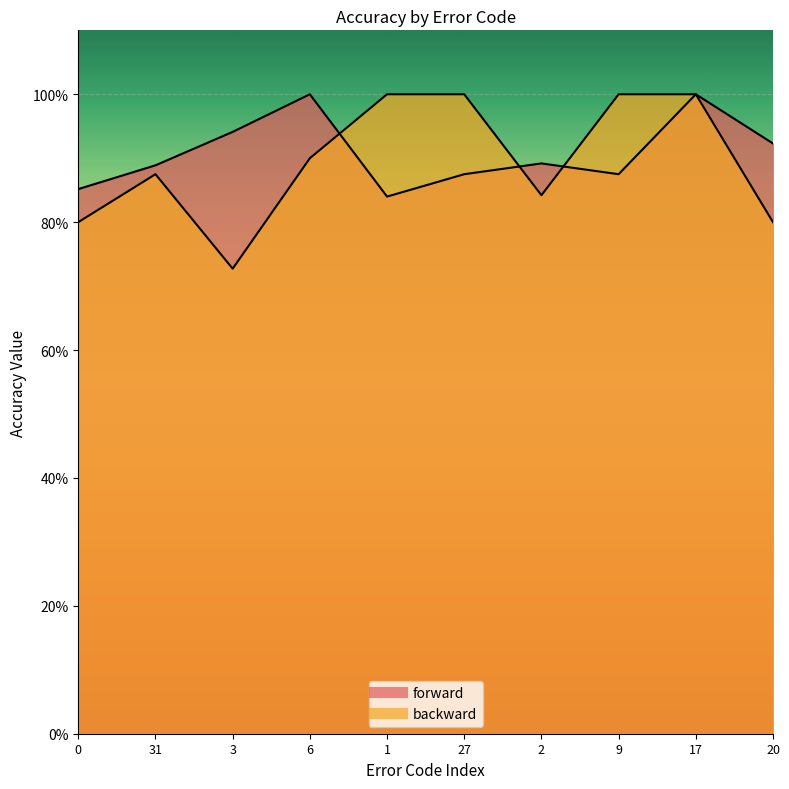

At which category does the chart reach its peak across all series?

6